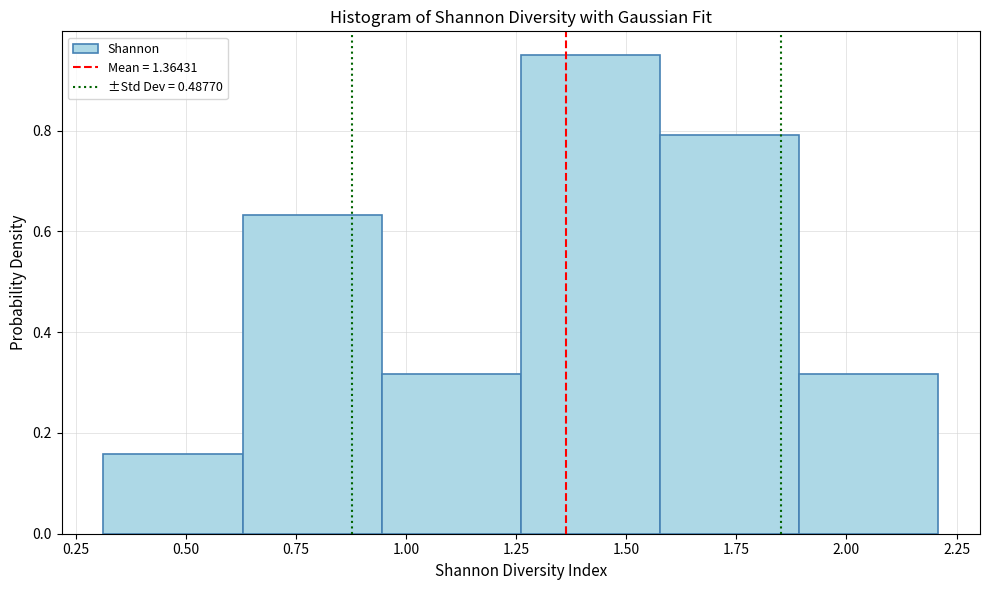

Reading left to right, transcribe this chart: for each bar, give the range it covers on the x-axis and its height. Neither the bar edges nor the heights are printed on the chart, so give them approximately, as read against the axes.

0.30 to 0.65: 0.16
0.65 to 0.95: 0.64
0.95 to 1.25: 0.32
1.25 to 1.60: 0.94
1.60 to 1.90: 0.80
1.90 to 2.20: 0.32